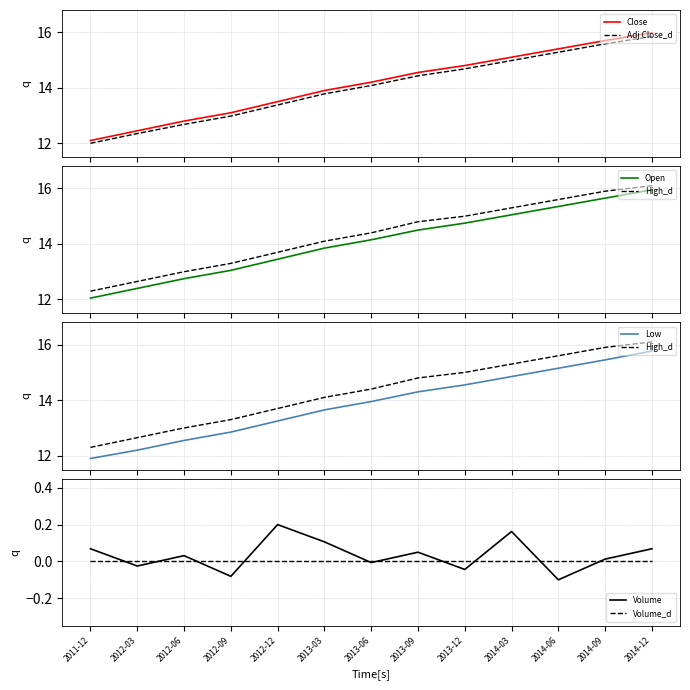

Is the value of Close at 2014-06 greater than the value of Volume at 2012-09?

Yes